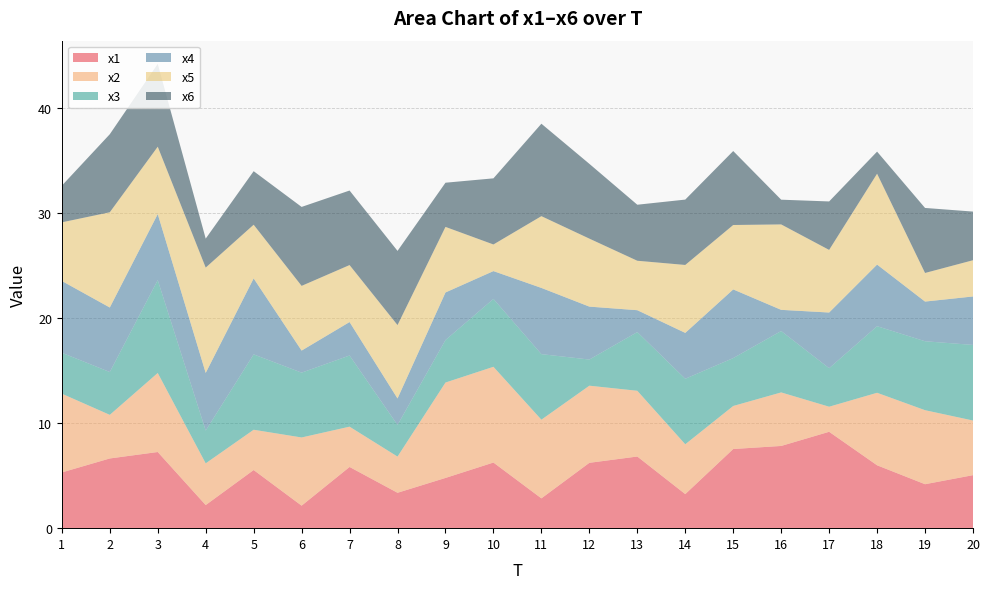

Reading left to right, what are all the values shown in this chart?

x1: 5.3	6.6	7.3	2.2	5.5	2.1	5.8	3.4	4.8	6.3	2.8	6.2	6.8	3.2	7.5	7.8	9.2	6.0	4.2	5.0
x2: 7.5	4.2	7.5	4.0	3.8	6.5	3.8	3.4	9.1	9.1	7.5	7.3	6.3	4.7	4.1	5.1	2.4	6.9	7.1	5.2
x3: 3.9	4.1	8.8	3.1	7.2	6.2	6.8	3.0	4.0	6.5	6.2	2.5	5.6	6.2	4.6	5.8	3.7	6.3	6.6	7.2
x4: 6.8	6.1	6.3	5.5	7.2	2.1	3.2	2.5	4.5	2.7	6.3	5.0	2.1	4.4	6.5	2.0	5.3	5.9	3.8	4.6
x5: 5.6	9.1	6.4	10.0	5.1	6.2	5.4	7.0	6.2	2.5	6.8	6.5	4.7	6.5	6.1	8.1	6.0	8.7	2.7	3.5
x6: 3.5	7.4	7.9	2.8	5.1	7.5	7.1	7.1	4.2	6.3	8.8	7.1	5.3	6.2	7.0	2.4	4.6	2.1	6.2	4.6